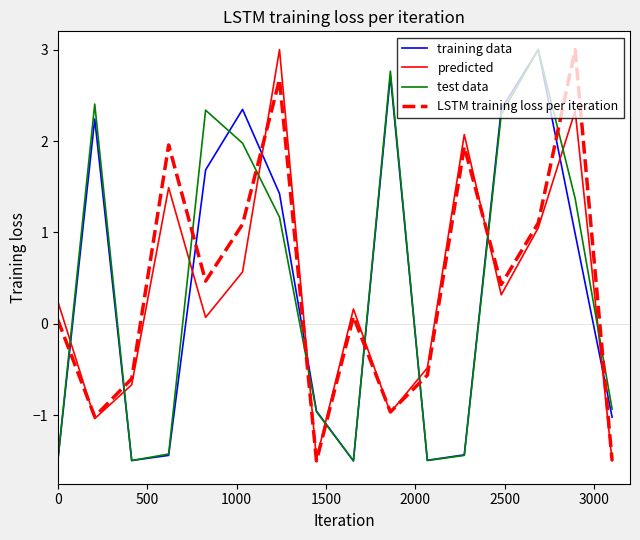

Which series ends up on top after the final intersection of LSTM training loss per iteration and training data?

training data